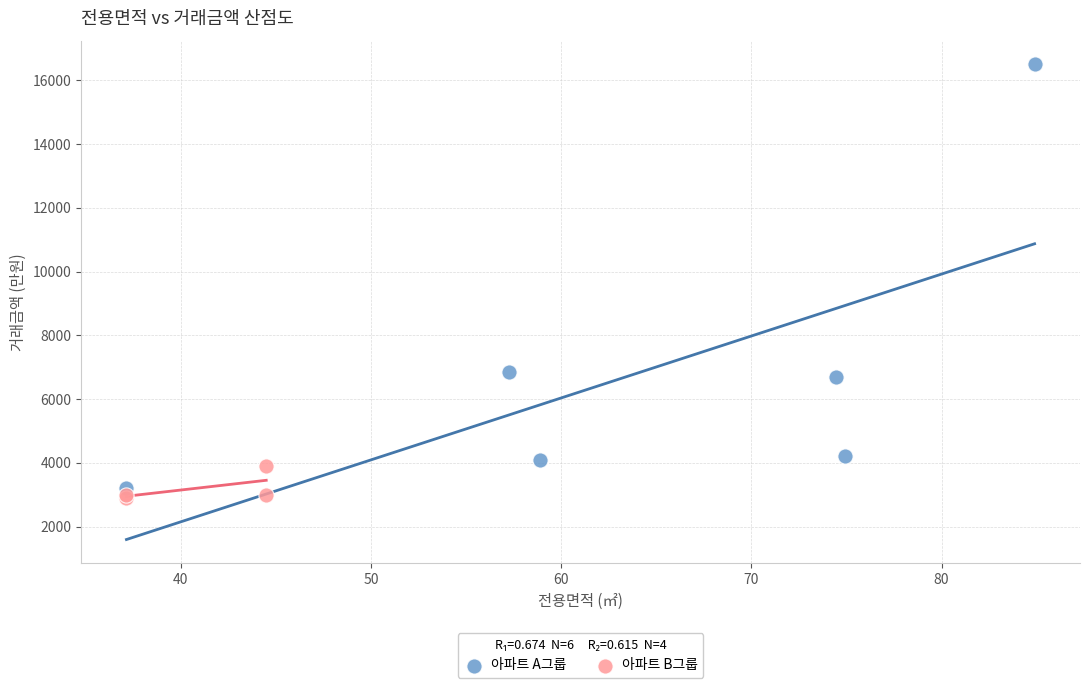

Which series has the largest Y range (max minus min)?

아파트 A그룹